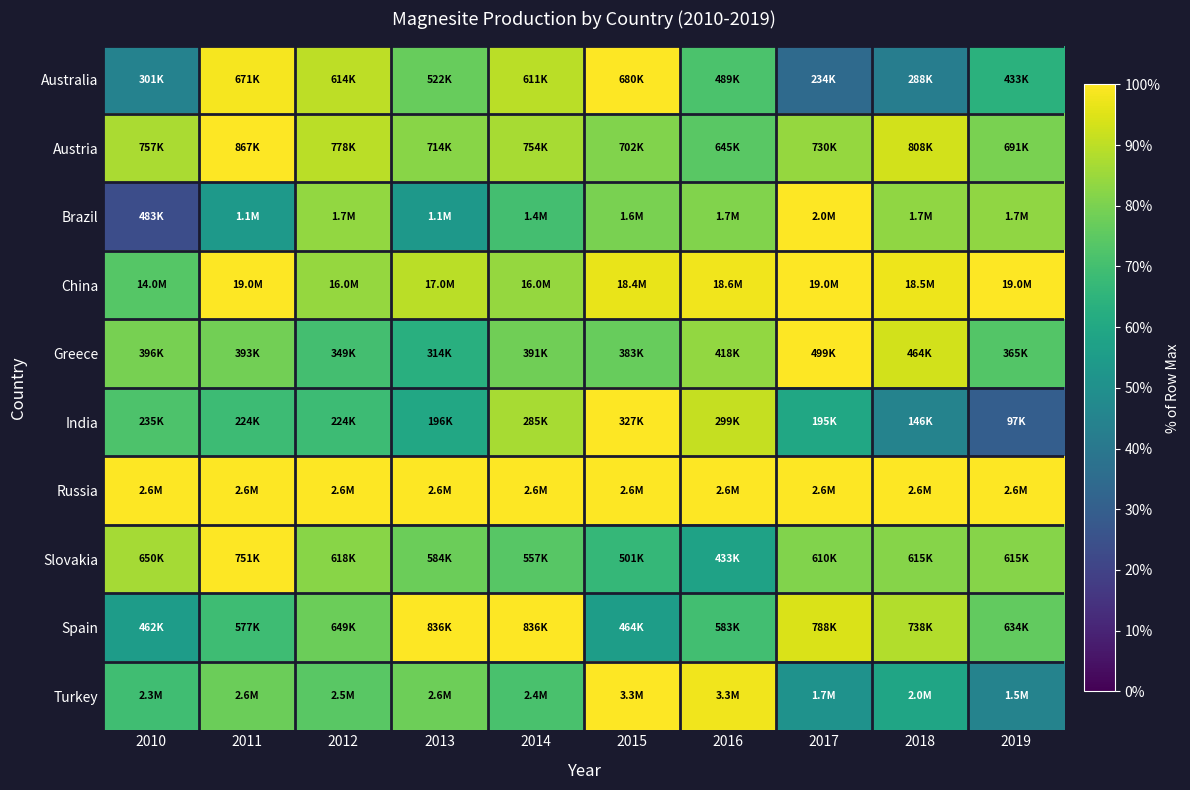

What is the total value across all series at 2019?

732.6